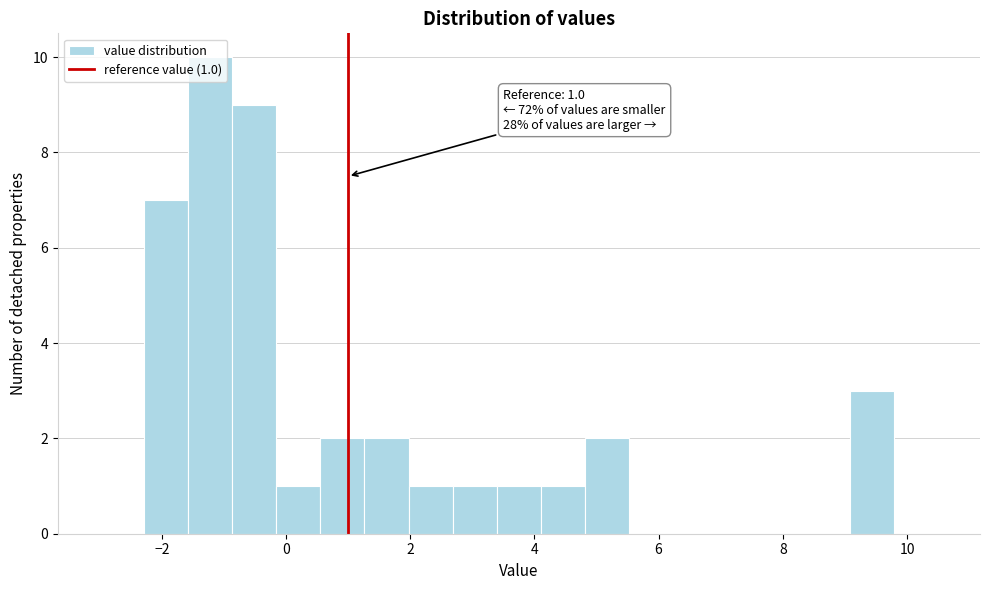

Around what value on the x-axis is the tallest bar? Give the approximate position of its centre, as read against the axis.

-1.2